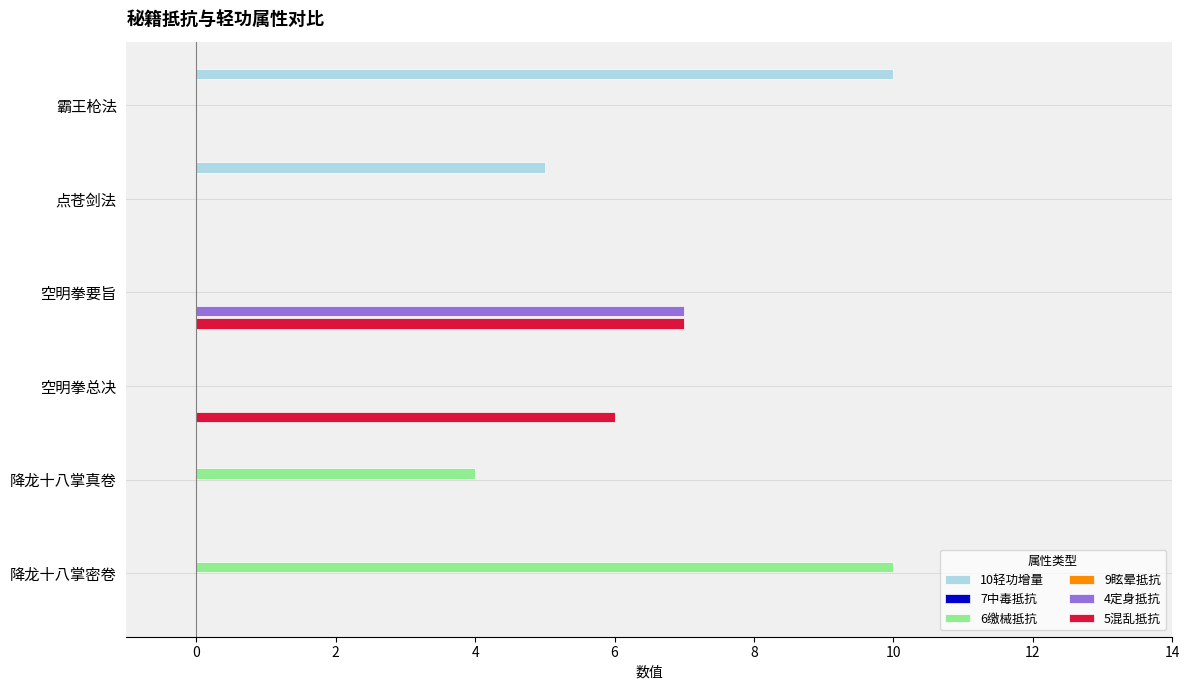

What are all the series names shown in the legend?

10轻功增量, 7中毒抵抗, 6缴械抵抗, 9眩晕抵抗, 4定身抵抗, 5混乱抵抗